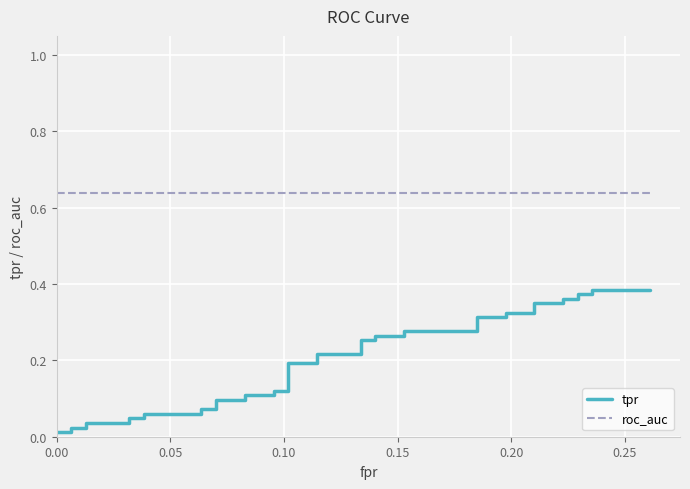

Count the number of categories in the chart.

40